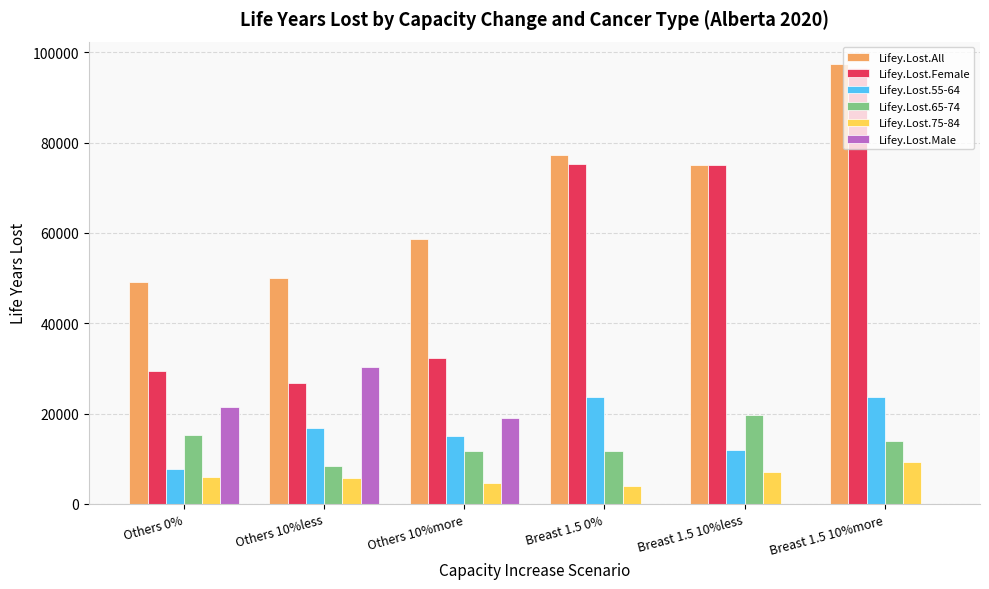

The value of Lifey.Lost.65-74 at Breast 1.5 10%more is 13830. True or false?

True